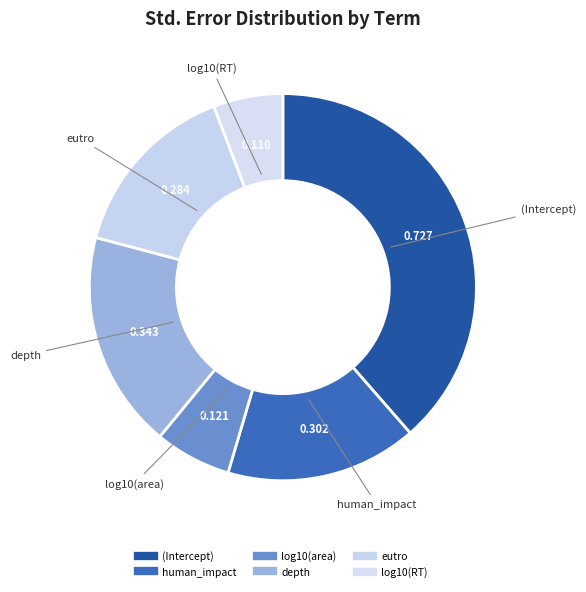

How many segments does this pie chart have?

6